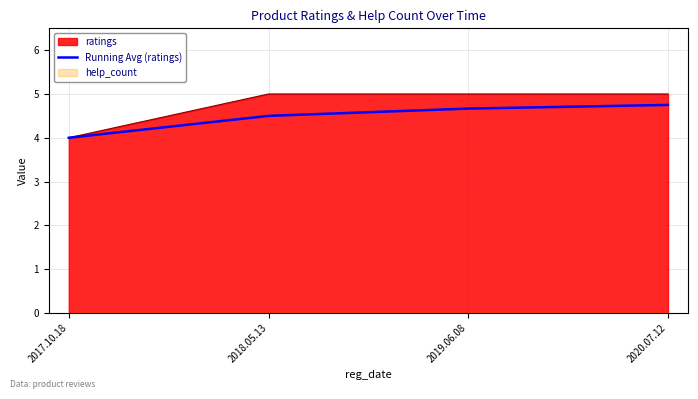

What position from the left is 2019.06.08?

3